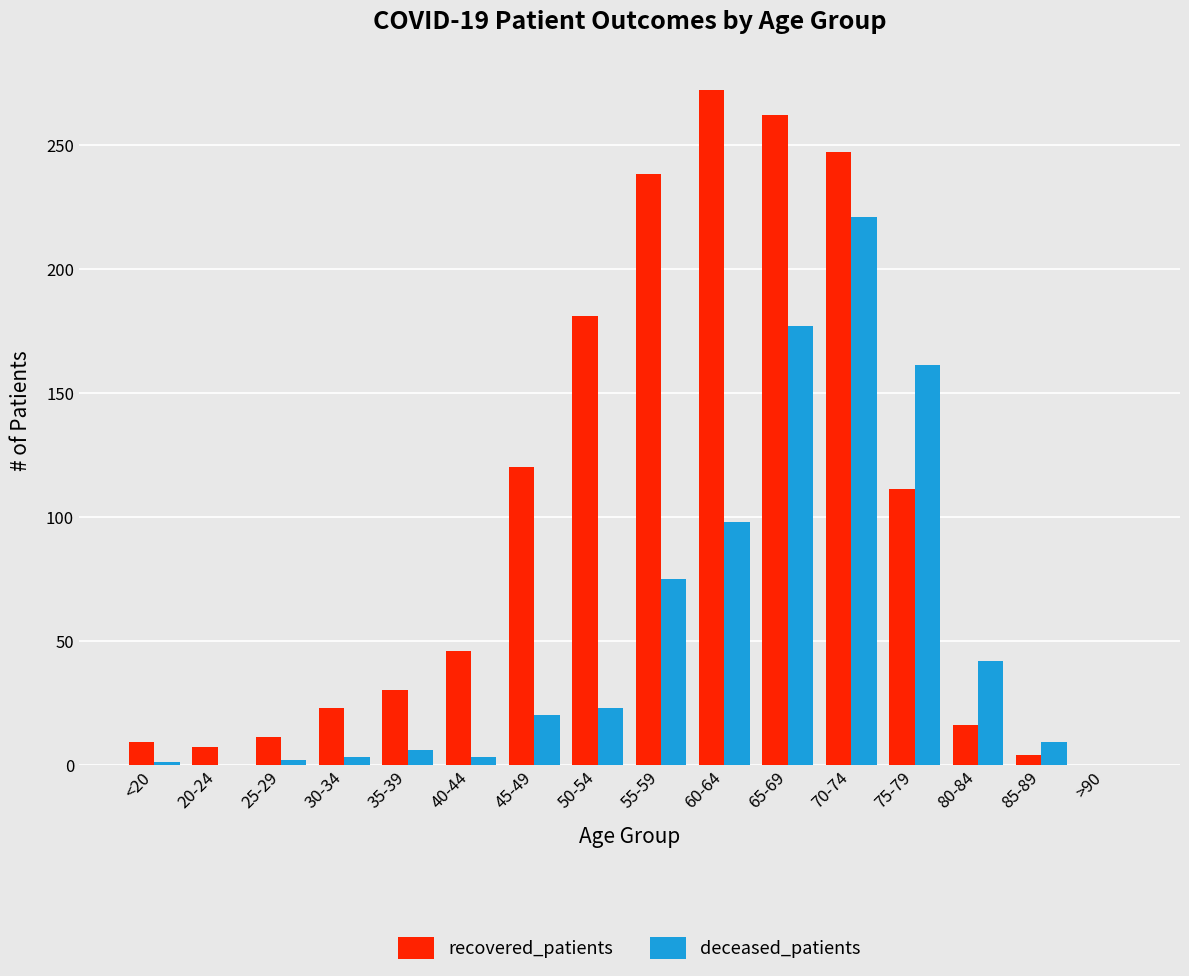

What is the sum of the recovered_patients values at 20-24 and 40-44?

53